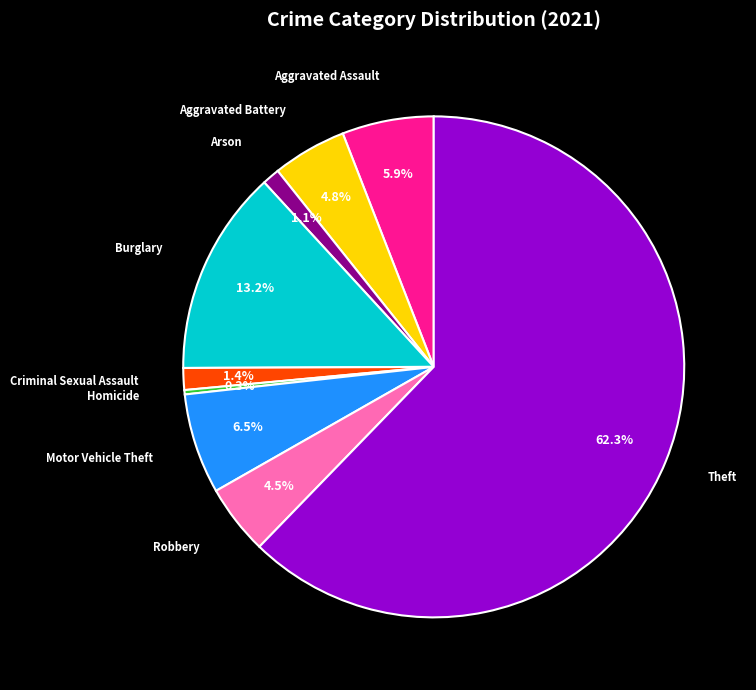

To the nearest percent, what is the combined percentage of Aggravated Assault and Robbery?

10%